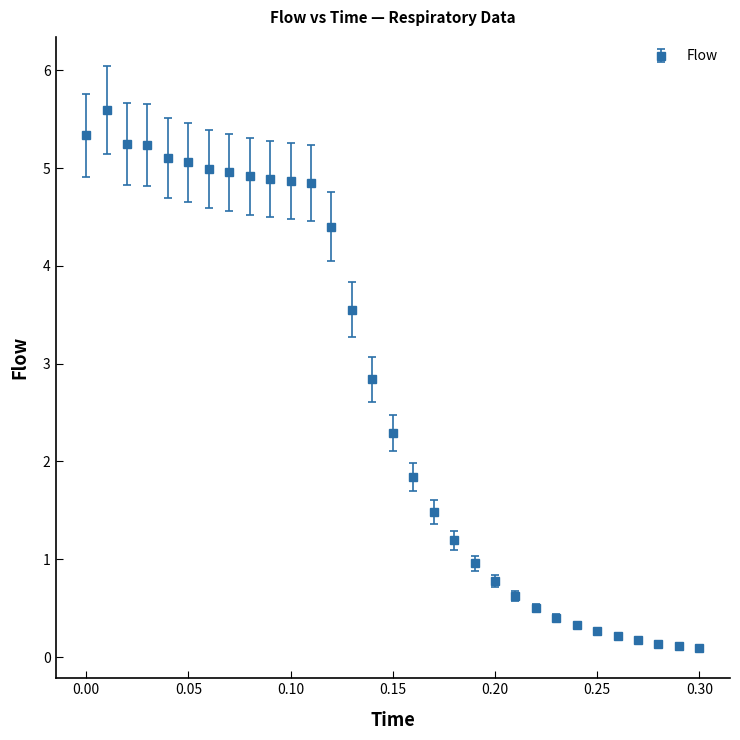

What is the value of the 6th point from the left?

5.1